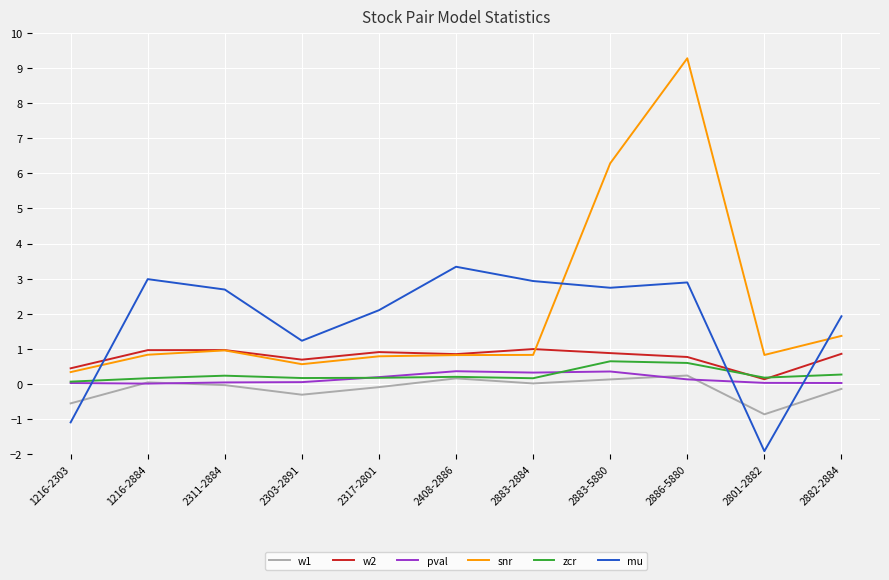

Is the value of w2 at 2882-2884 greater than the value of mu at 2883-5880?

No